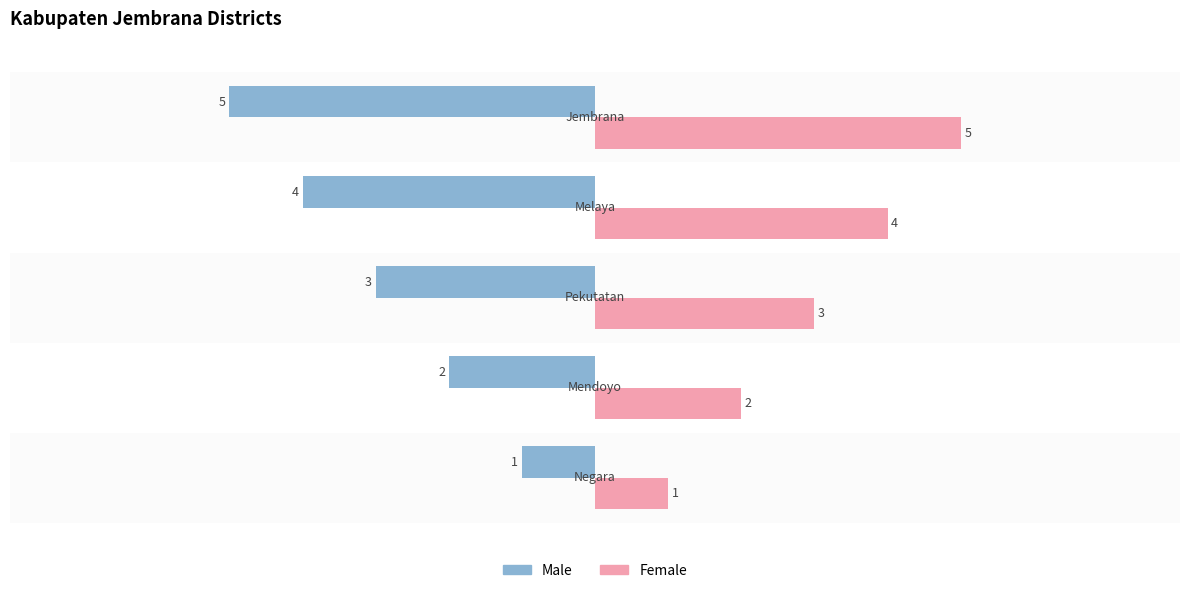

What is the lowest value of the Female series?

1